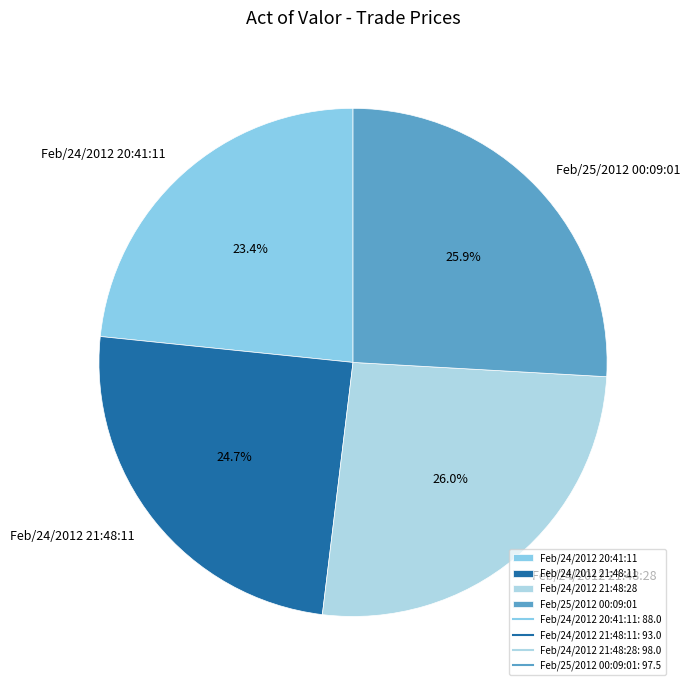

How many slices are in this pie chart?

4